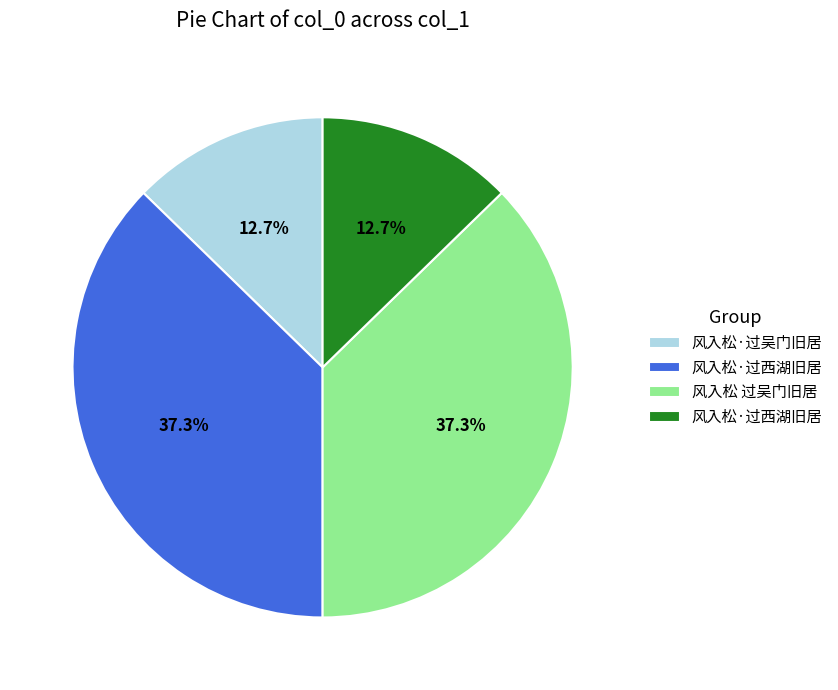

Does any single category account for the majority?

No